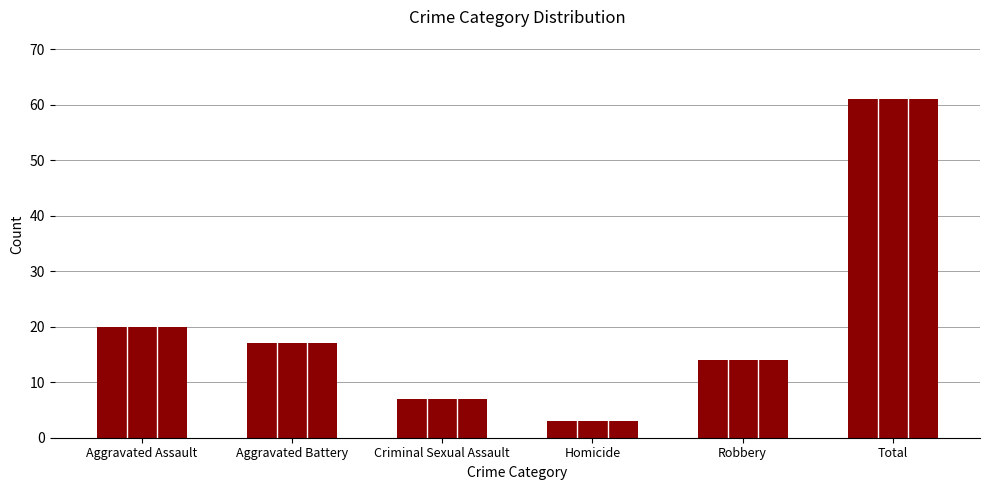

List the labels in order of value, smallest first.

Homicide, Criminal Sexual Assault, Robbery, Aggravated Battery, Aggravated Assault, Total